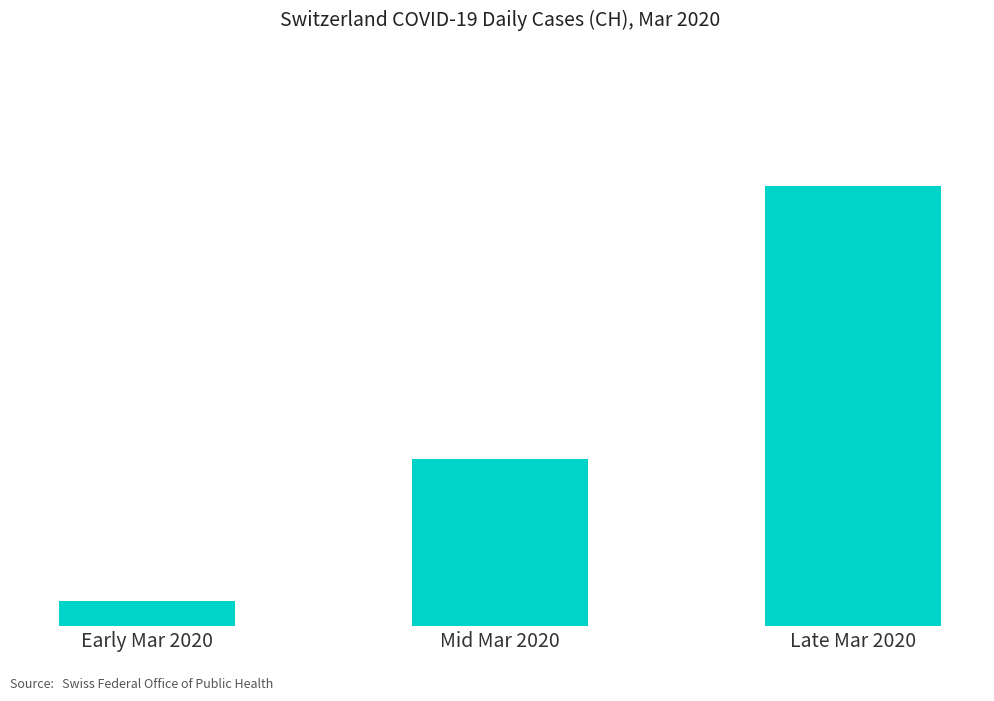

Approximately how many times larger is the value at Late Mar 2020 compared to Mid Mar 2020?

2.6